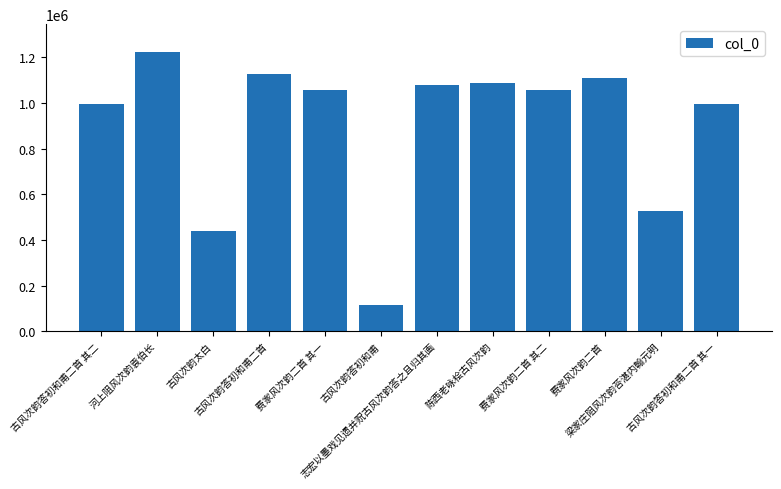

Which has a higher value, 古风次韵太白 or 费家风次韵二首?

费家风次韵二首